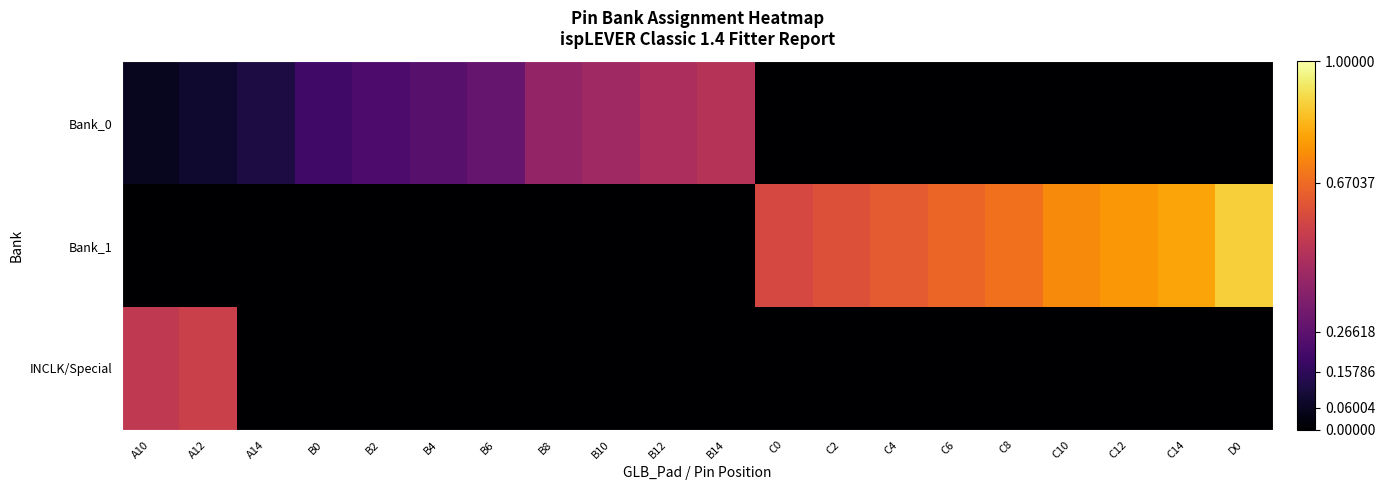

What is the difference between the highest and lowest values at B8?

0.4